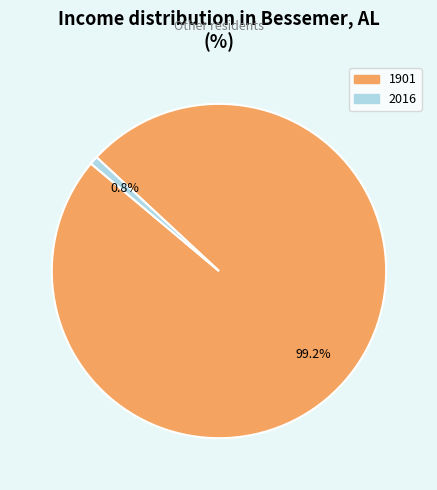

How many segments does this pie chart have?

2